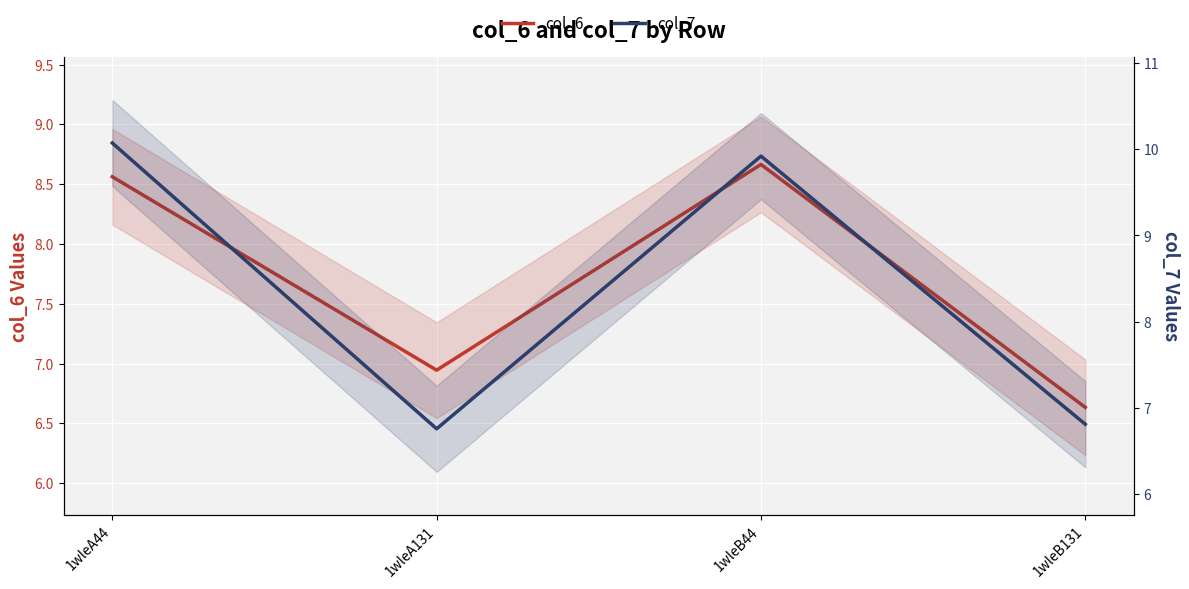

Where is col_7 nearest to the value 8?

1wleB131